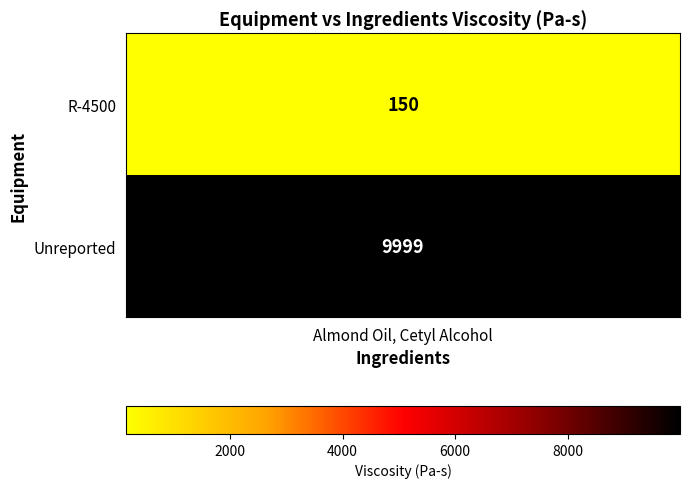

Rank the categories by value from lowest to highest.

0, 1